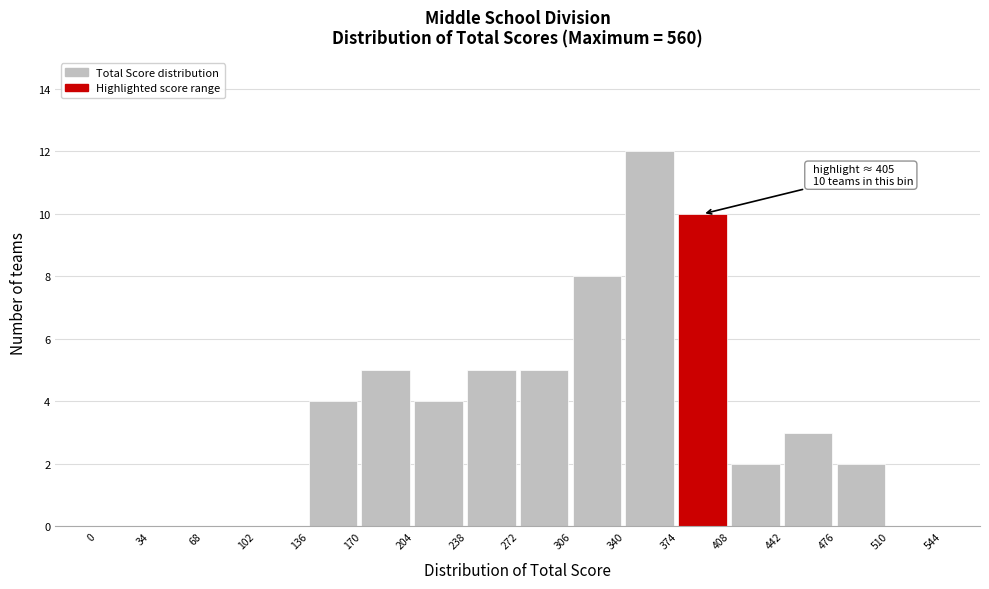

Which range on the x-axis has the tallest bar?

340 to 374